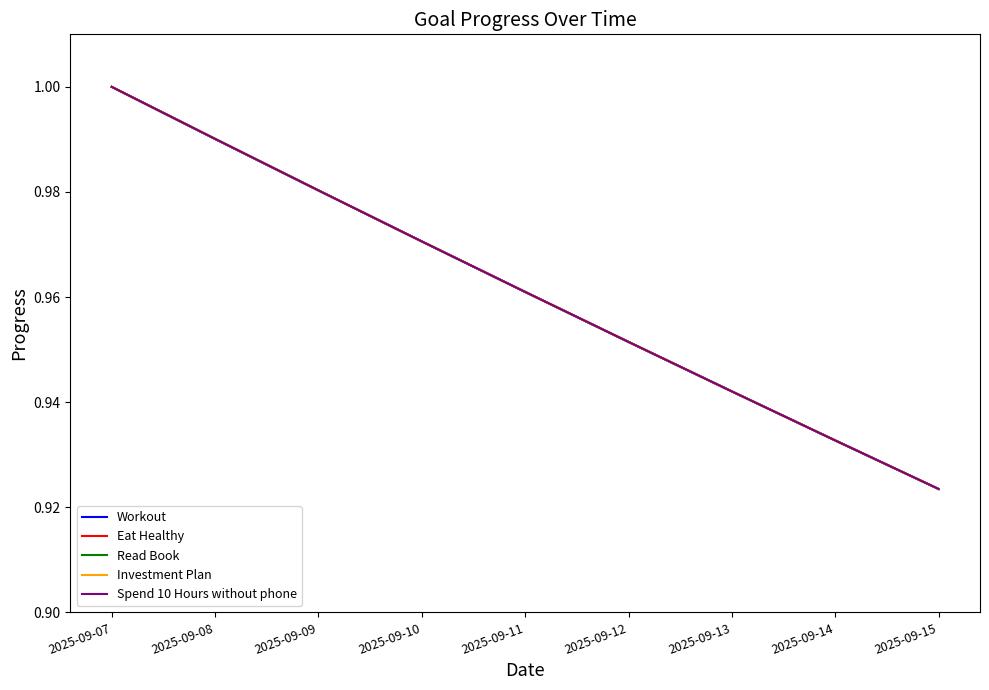

Does the chart display data point markers on the line(s)?

No